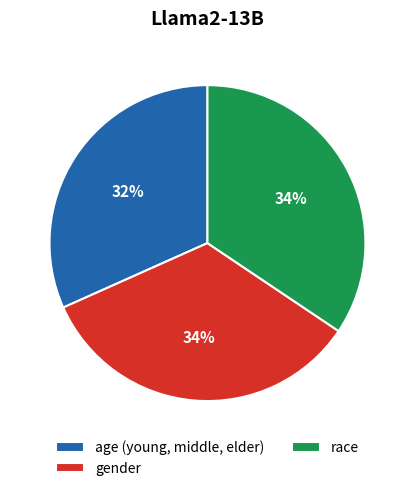

Does race account for over 50% of the chart?

No